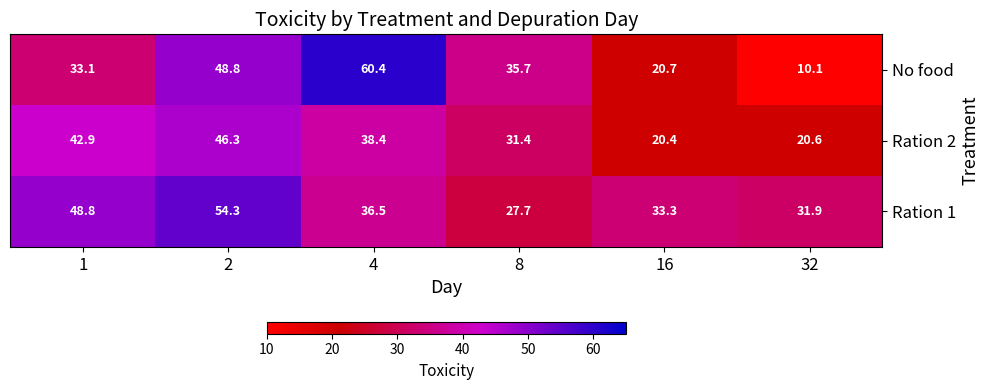

Rank the series by their average value, from highest to lowest.

Ration 1, No food, Ration 2